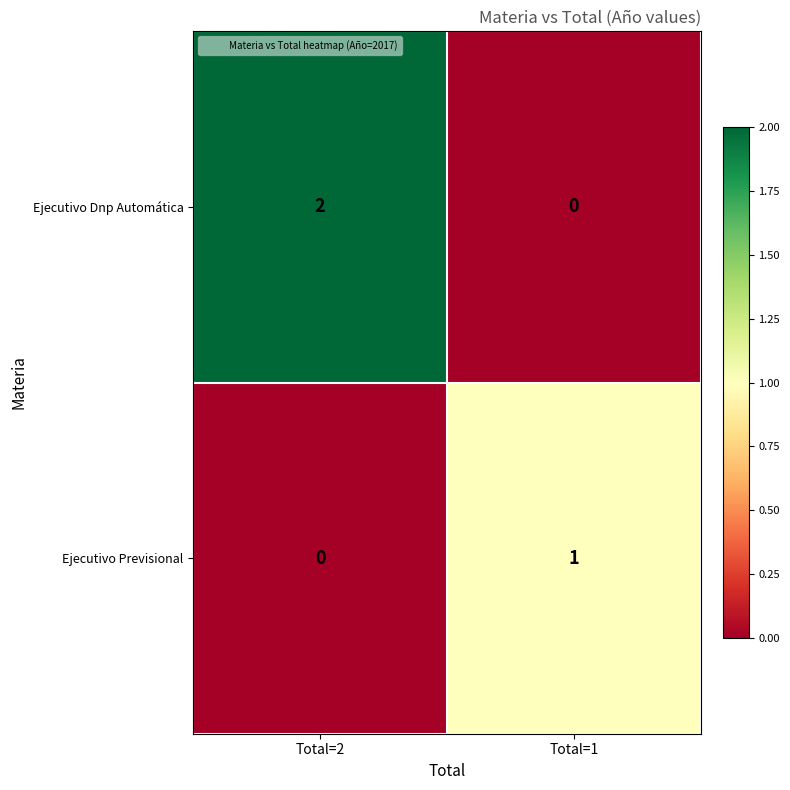

Count the number of data series in this chart.

2